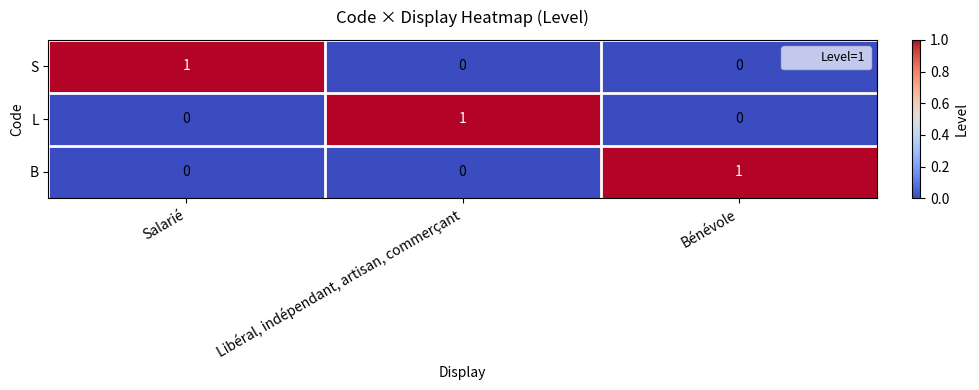

How many categories are shown in the chart?

3